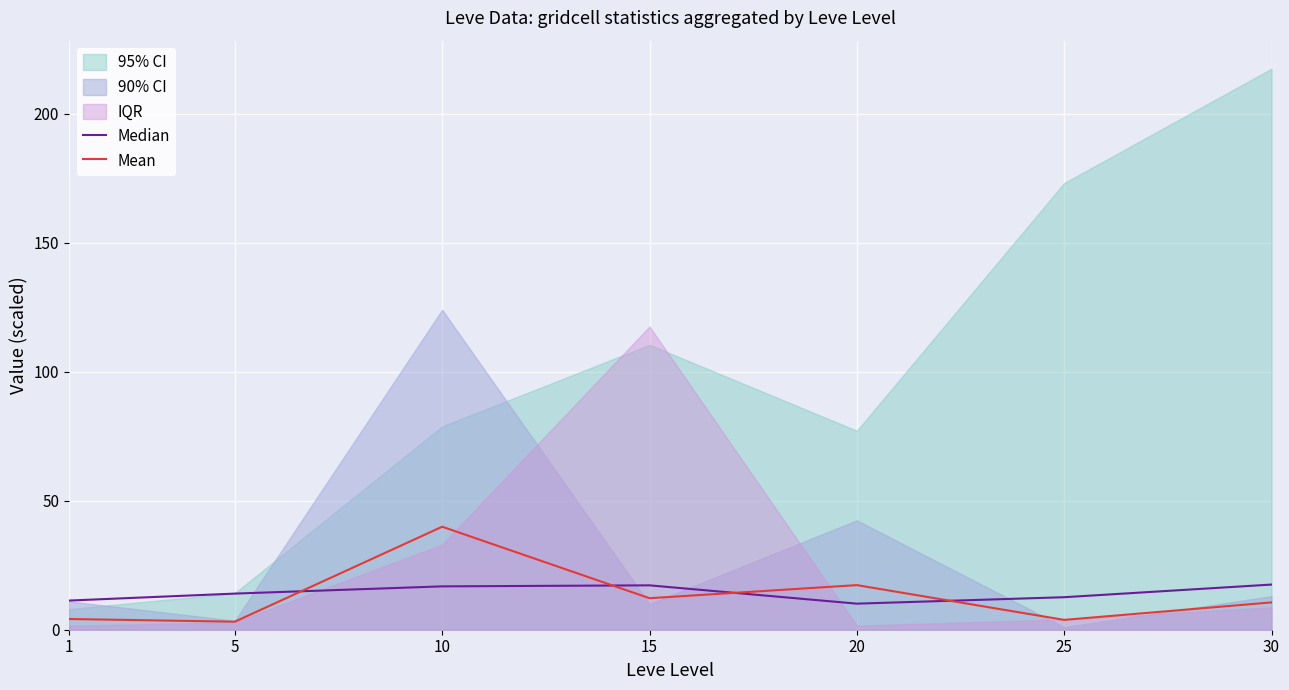

True or false: Median has a value of 17.2 at 15.

True